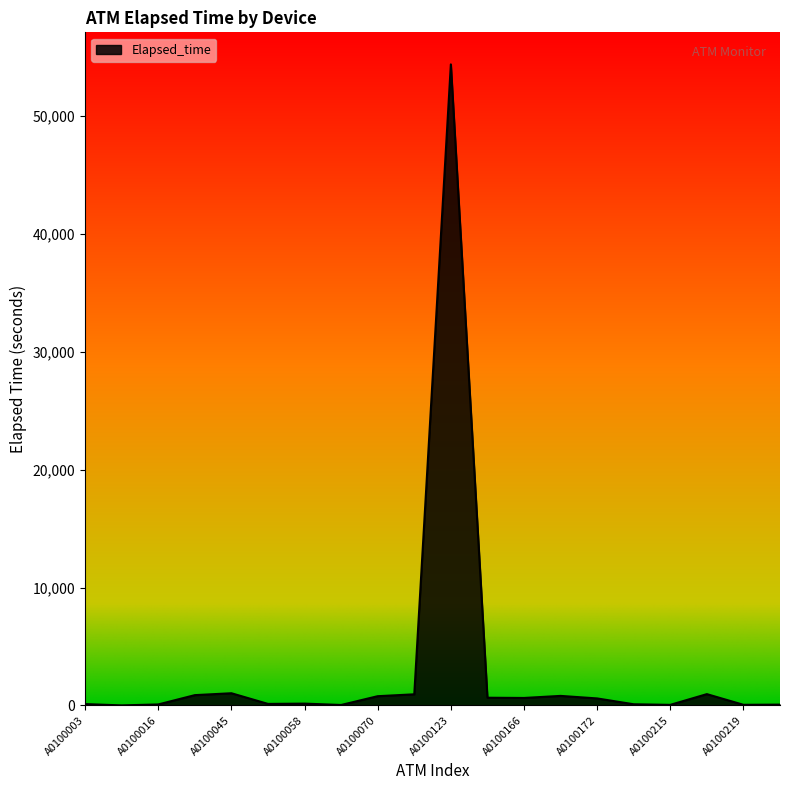

True or false: the data has more than 1 interior local peaks.

True